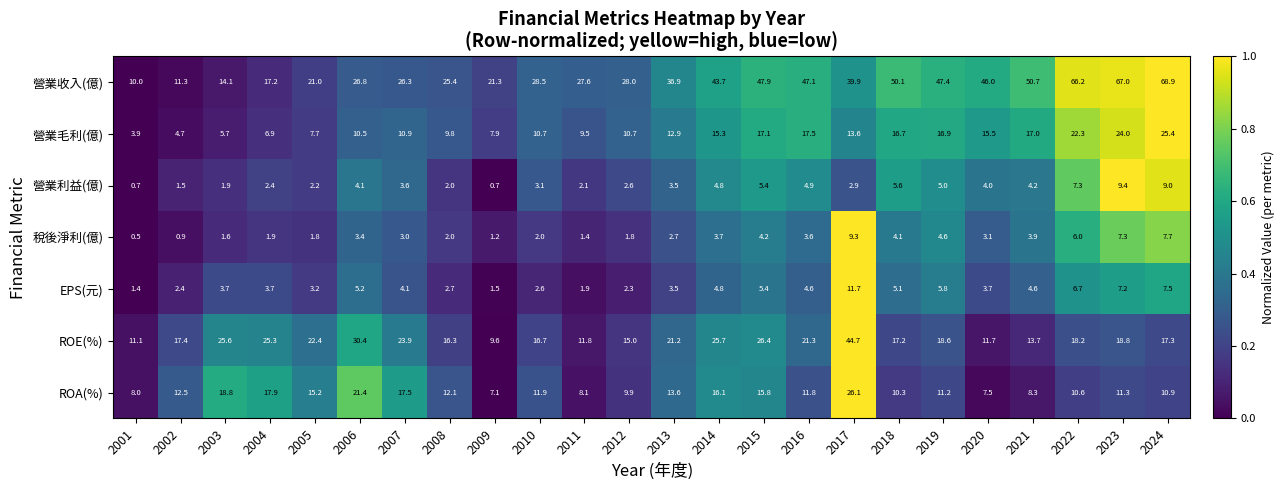

How many categories are shown in the chart?

24